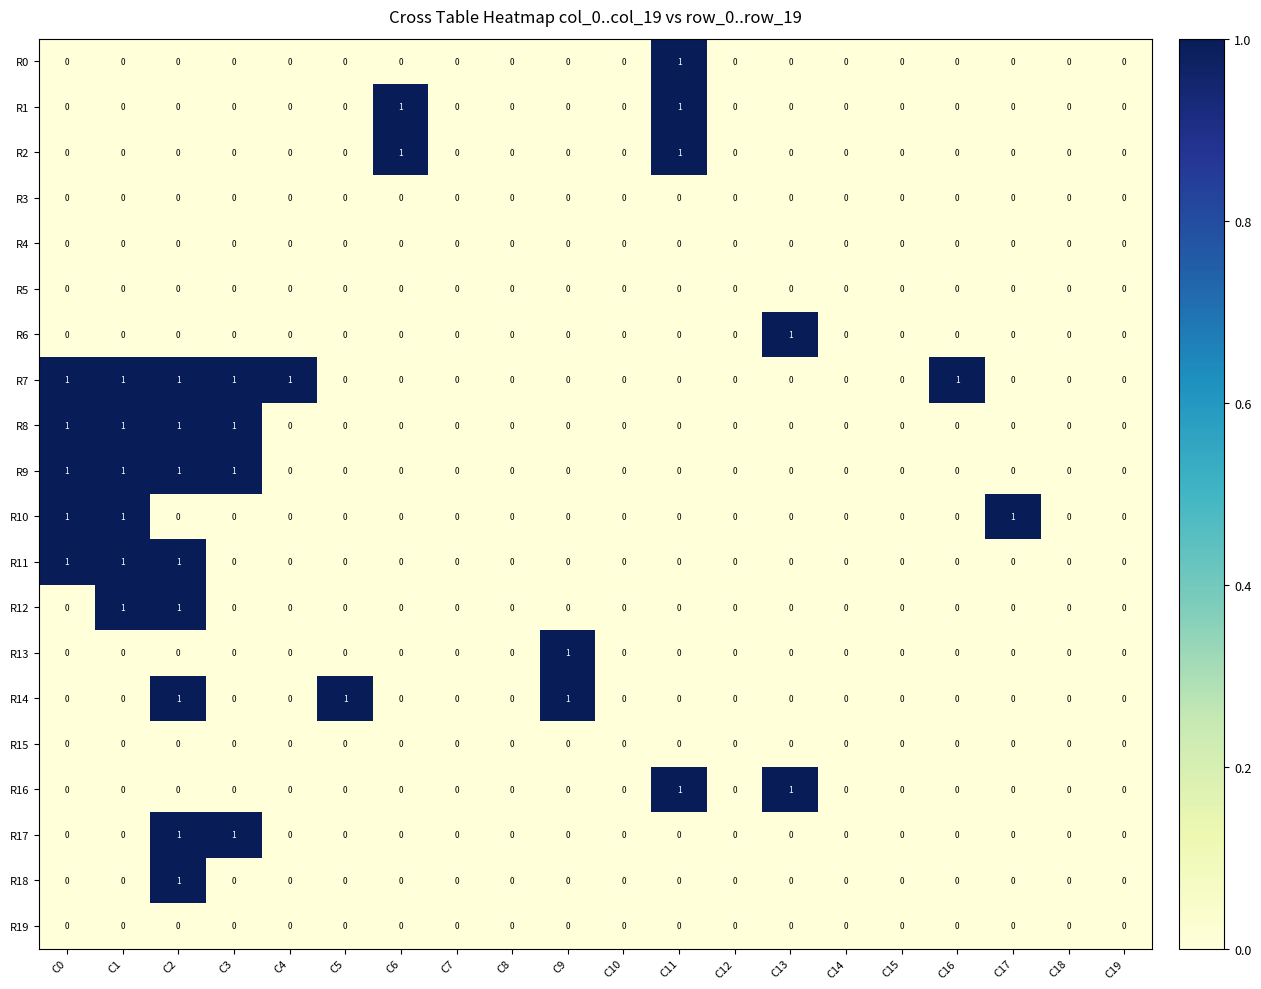

At which category is the sum across all series the highest?

C2